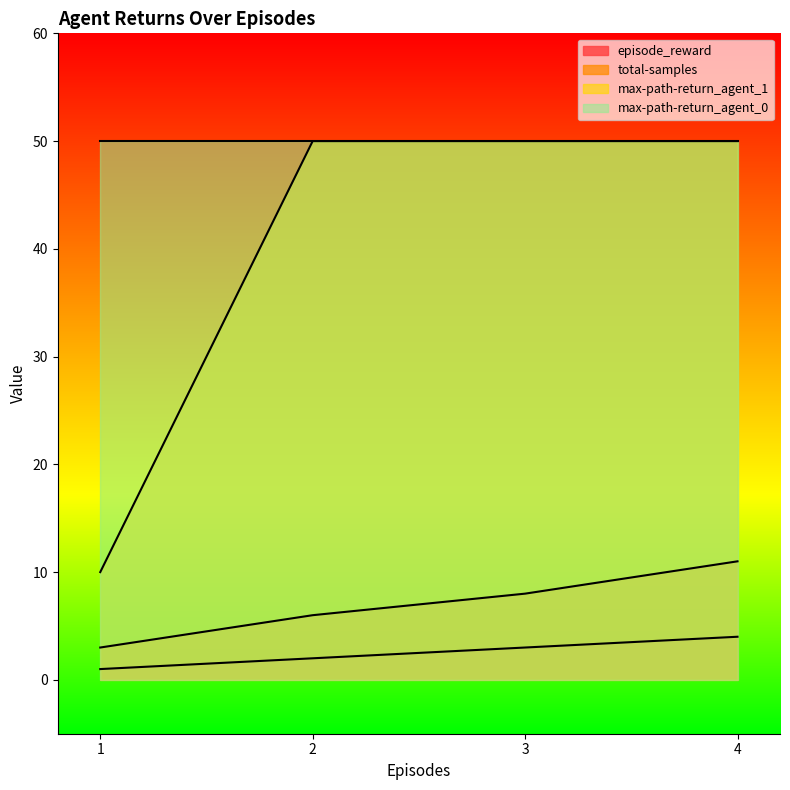

True or false: episode_reward and max-path-return_agent_1 cross at least once.

False